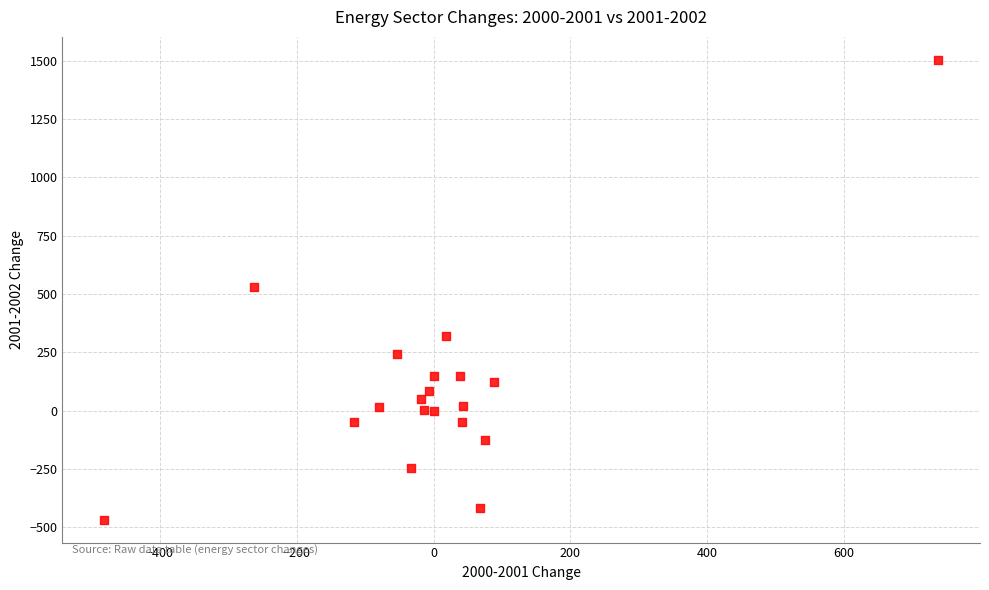

What is the range of Y values (max minus min)?

1970.6